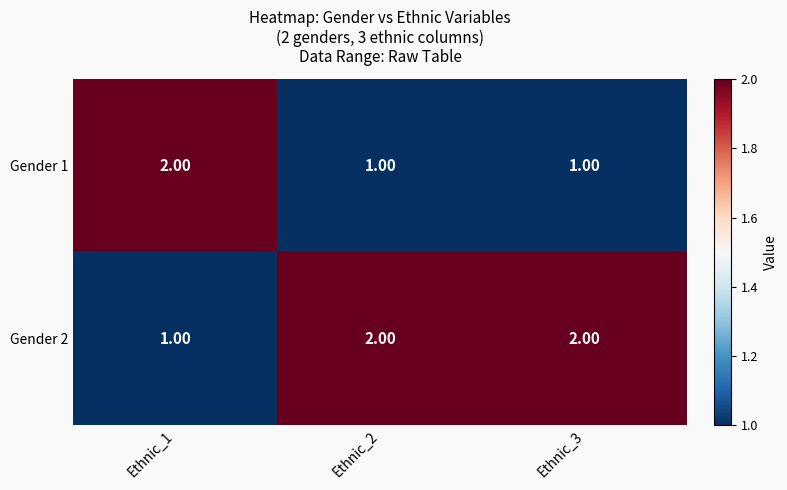

Which series has the largest total across all categories?

Gender 2